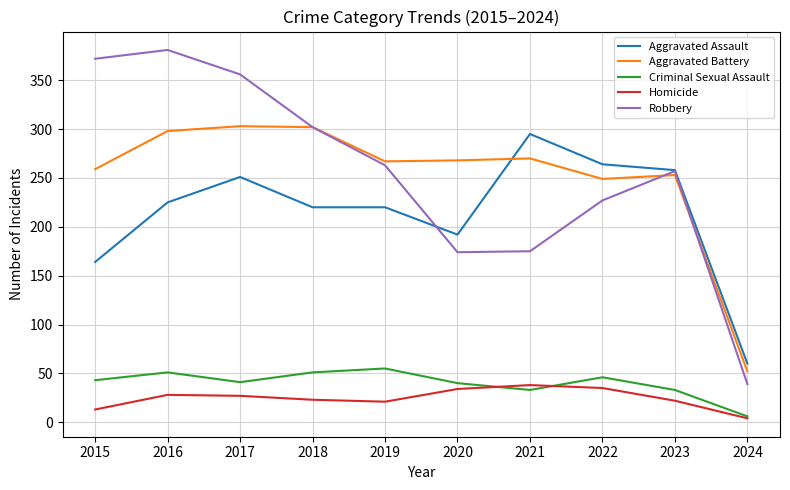

What is the approximate value of Aggravated Assault at 2017, to the nearest 5?

250